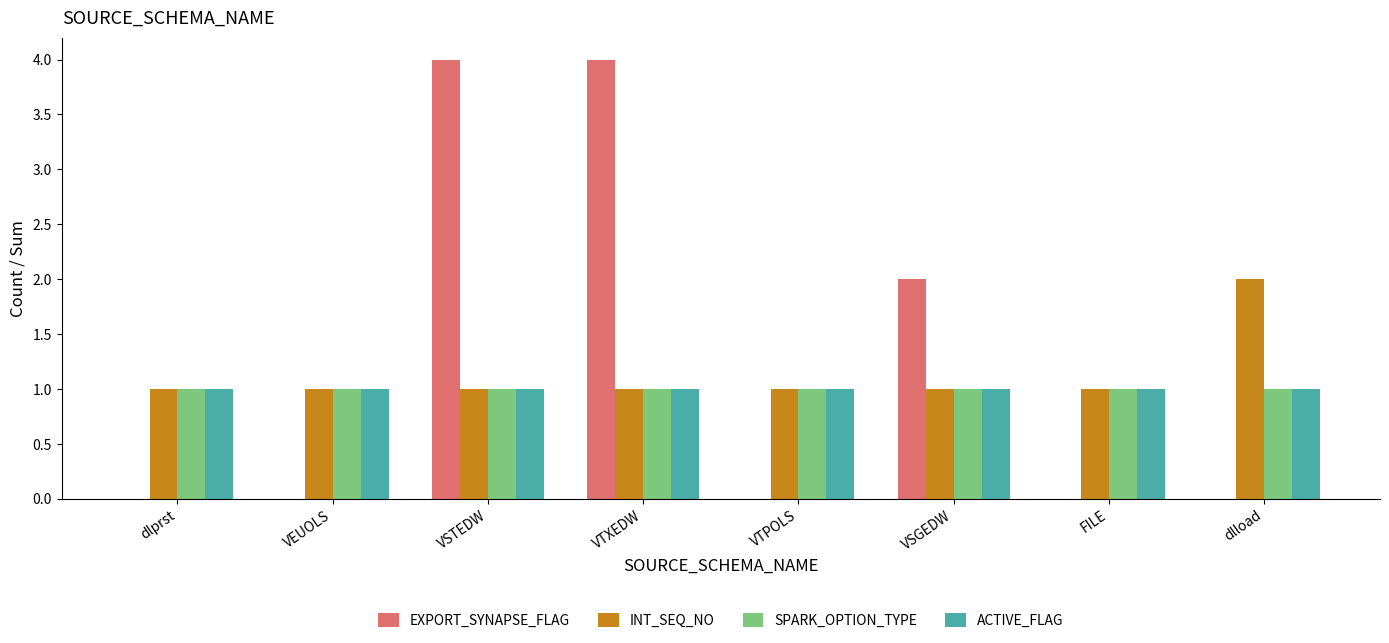

Is it true that INT_SEQ_NO equals 1 at VSGEDW?

True